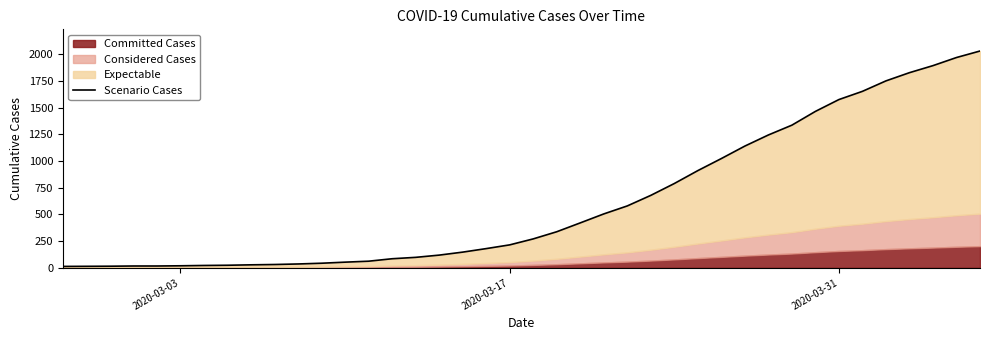

True or false: the data has more than 1 interior local peaks.

False